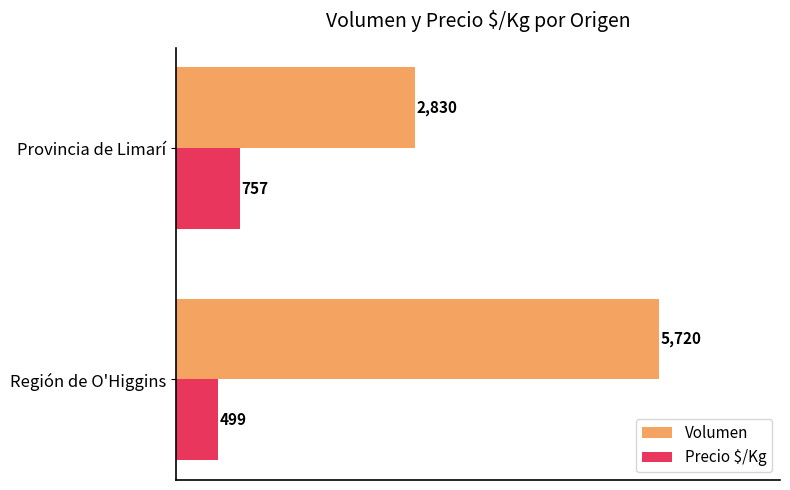

Which series has the largest range (max minus min)?

Volumen